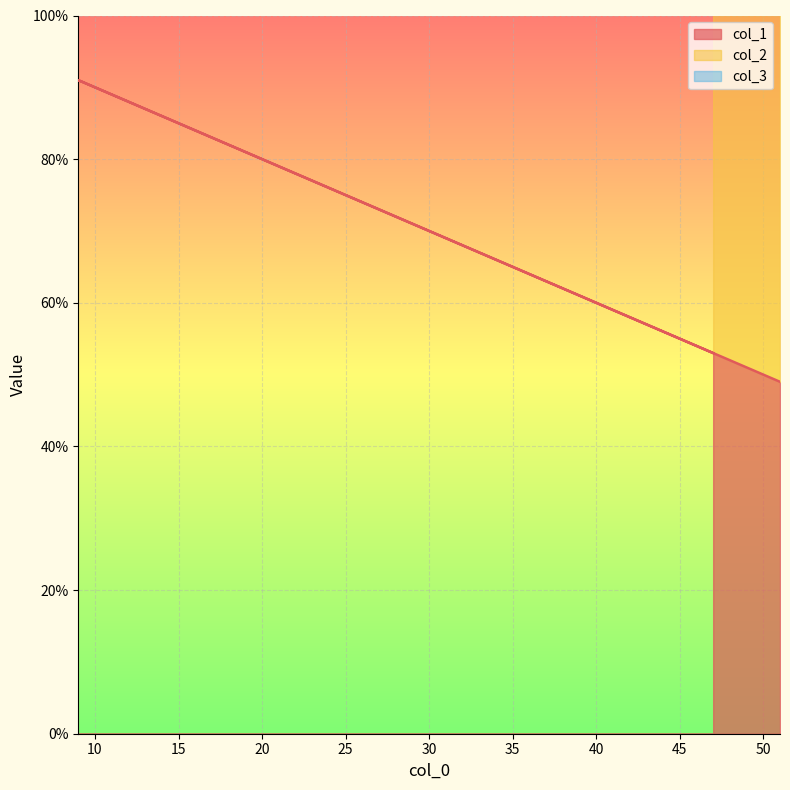

What position from the right is 9?

2